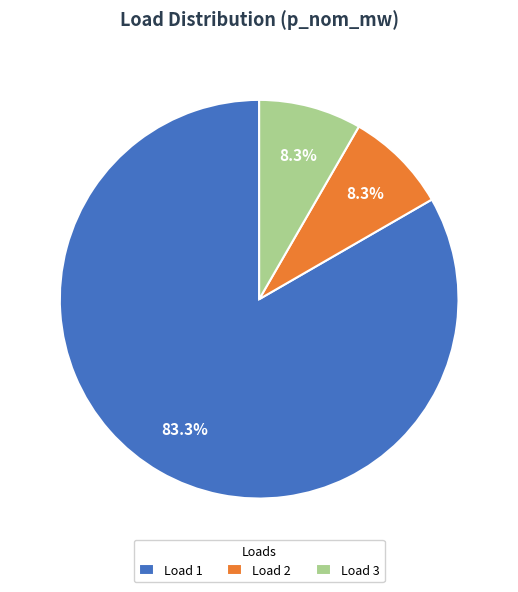

To the nearest percent, what portion does Load 3 represent?

8%